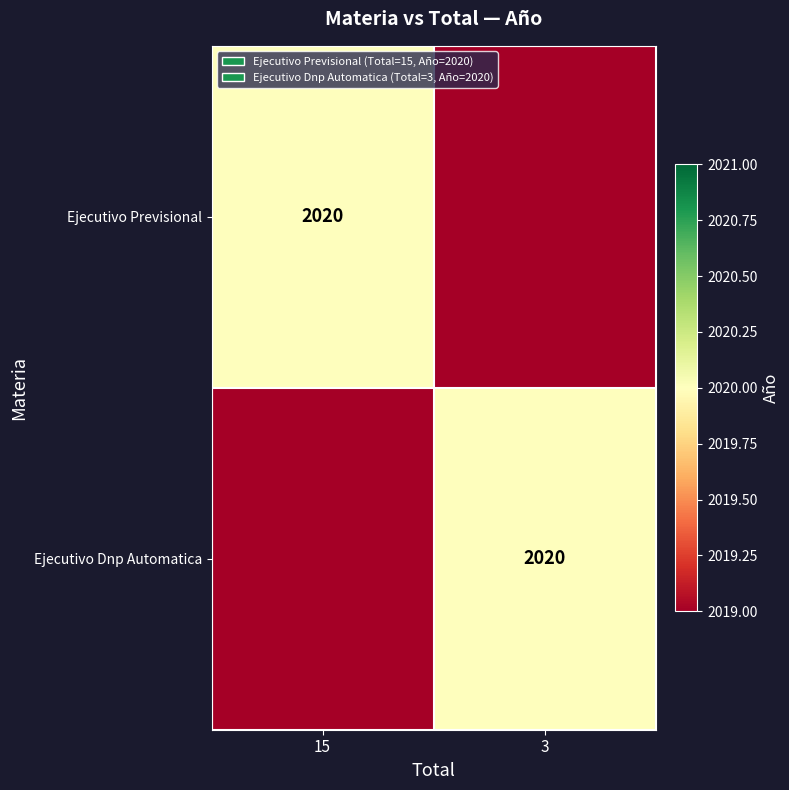

The Ejecutivo Dnp Automatica series shows 2020 at 3. True or false?

True